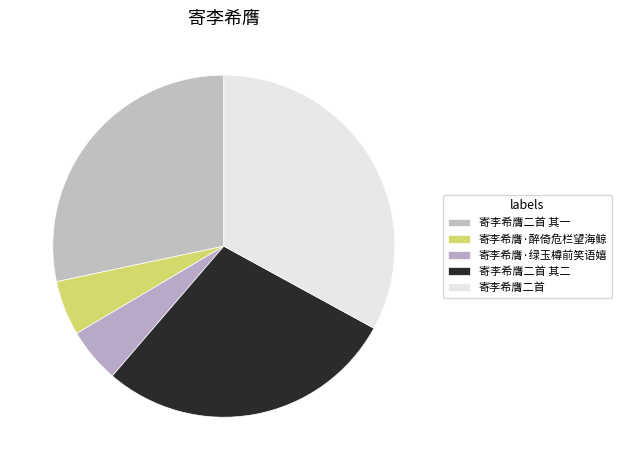

How many slices are in this pie chart?

5